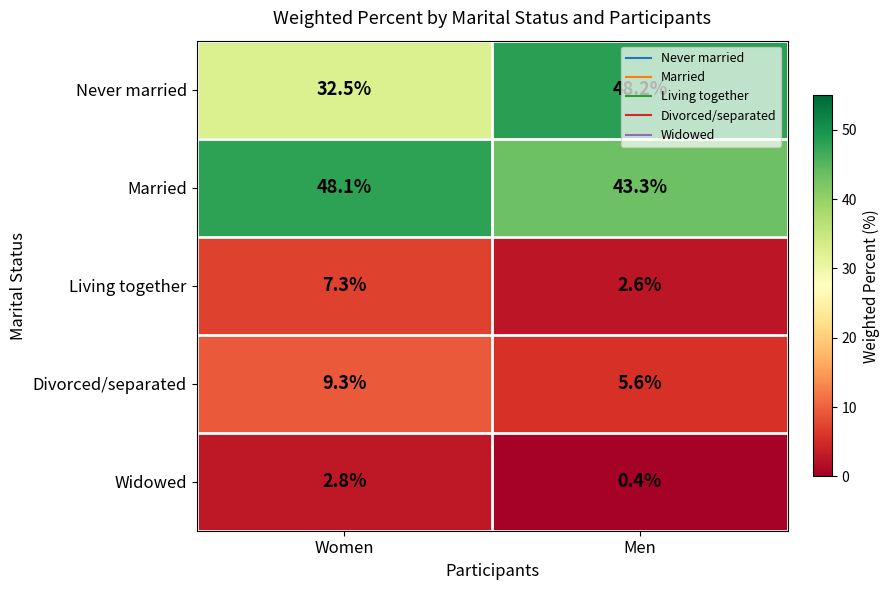

What is the difference between the maximum and minimum values in the Divorced/separated series?

3.7